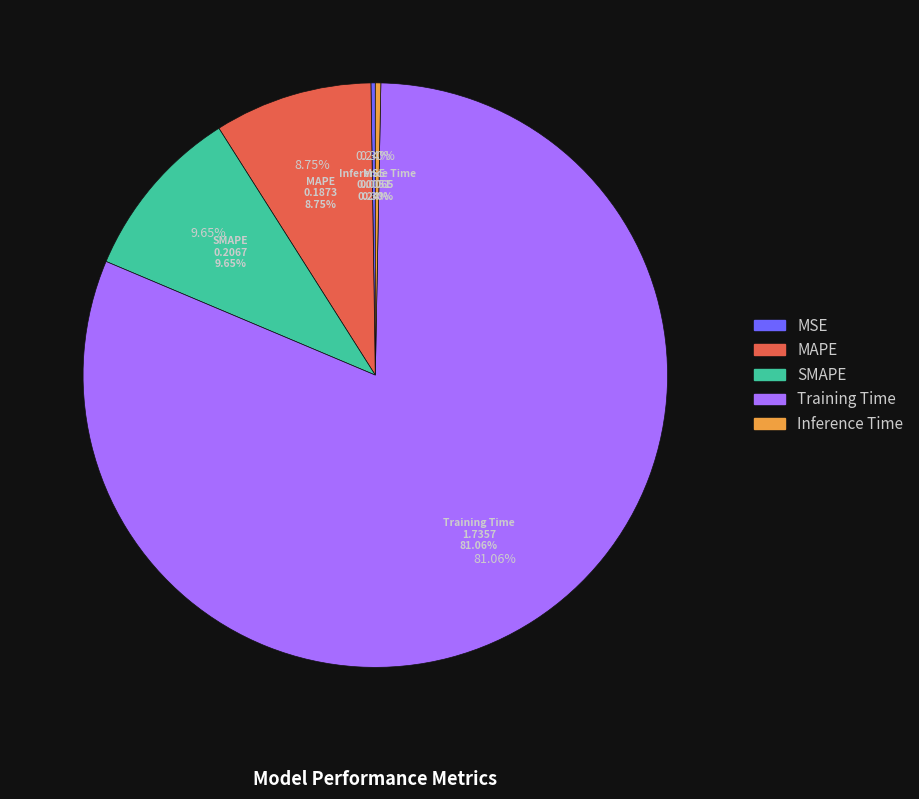

What portion of the pie excludes MSE?

99.8%